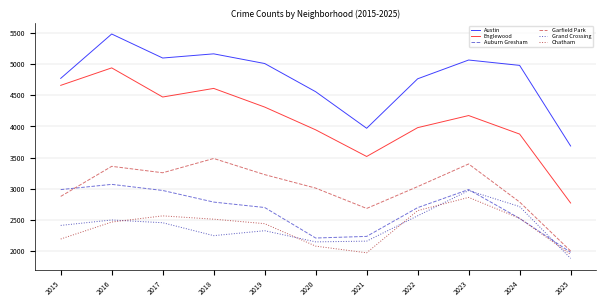

Which series has the largest range (max minus min)?

Englewood